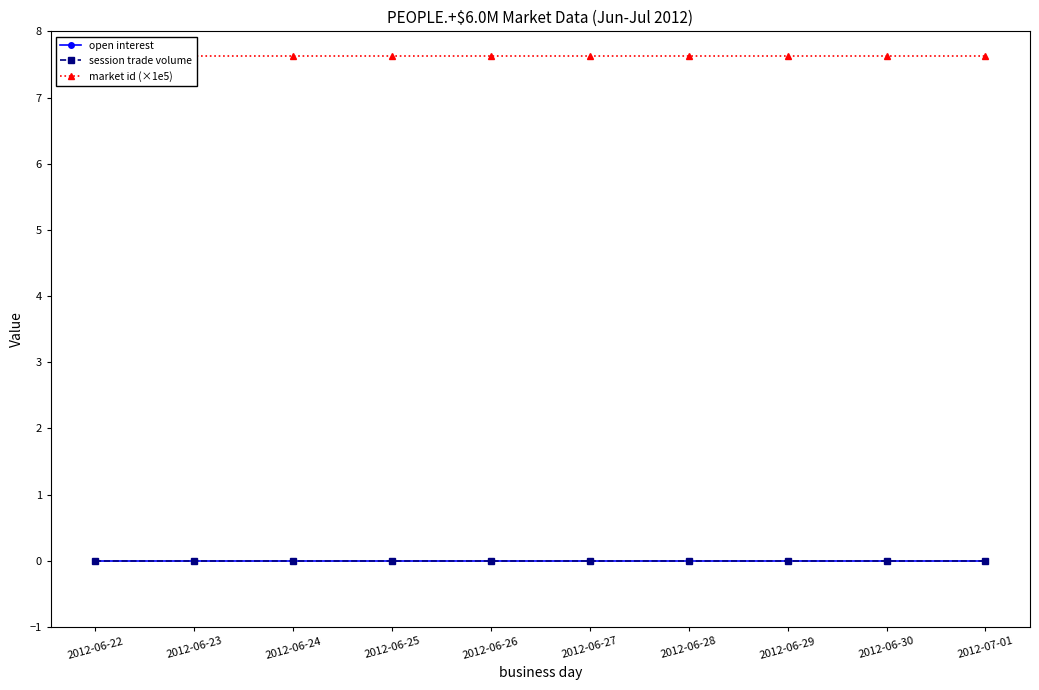

What is the maximum value shown in the chart?

7.6